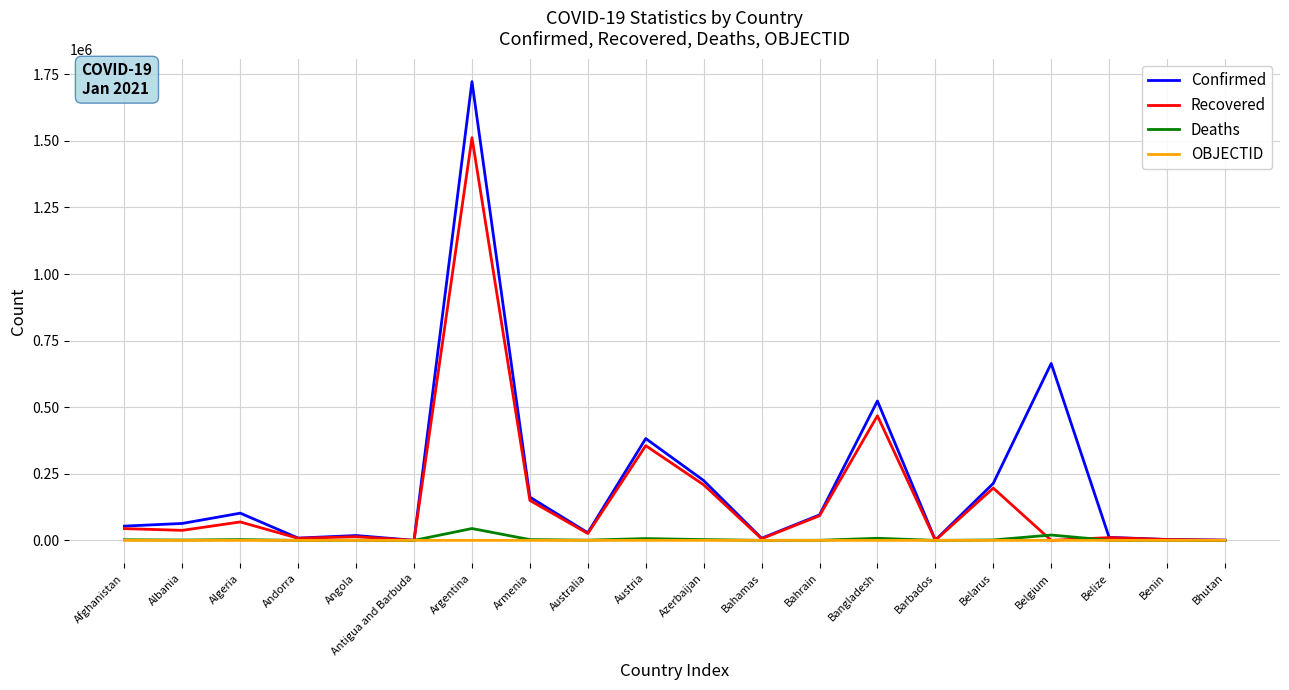

How many distinct data groups are displayed?

4